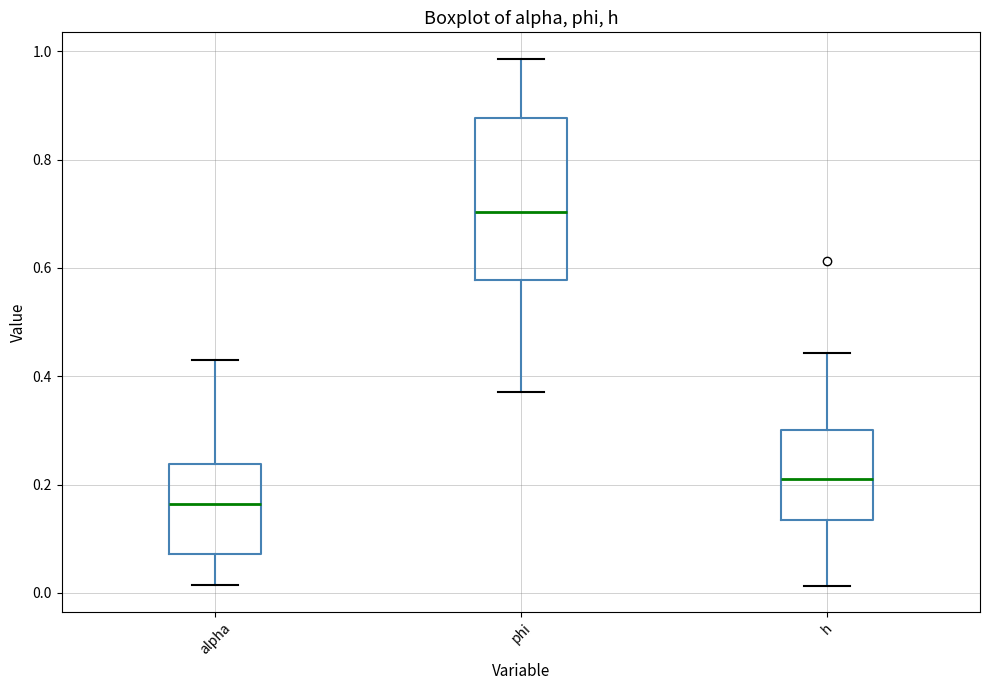

Comparing the boxes themselves (not the whiskers), which one is the tallest?

phi